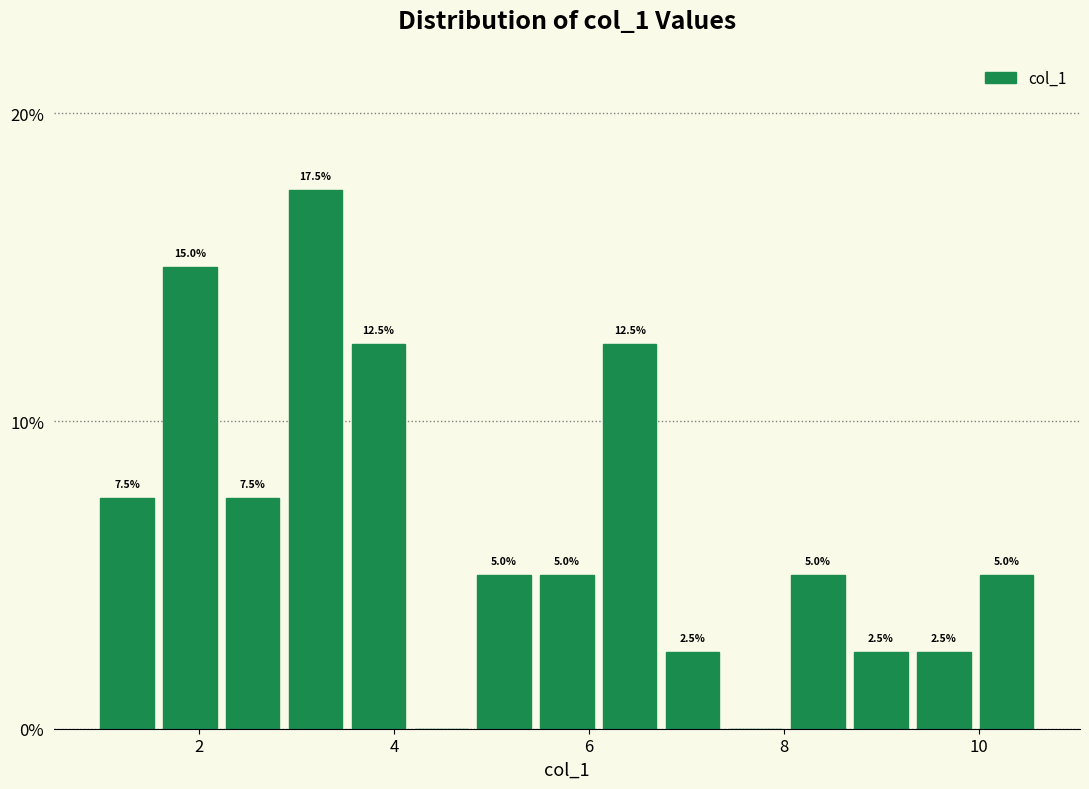

Around what value on the x-axis is the tallest bar? Give the approximate position of its centre, as read against the axis.

3.2